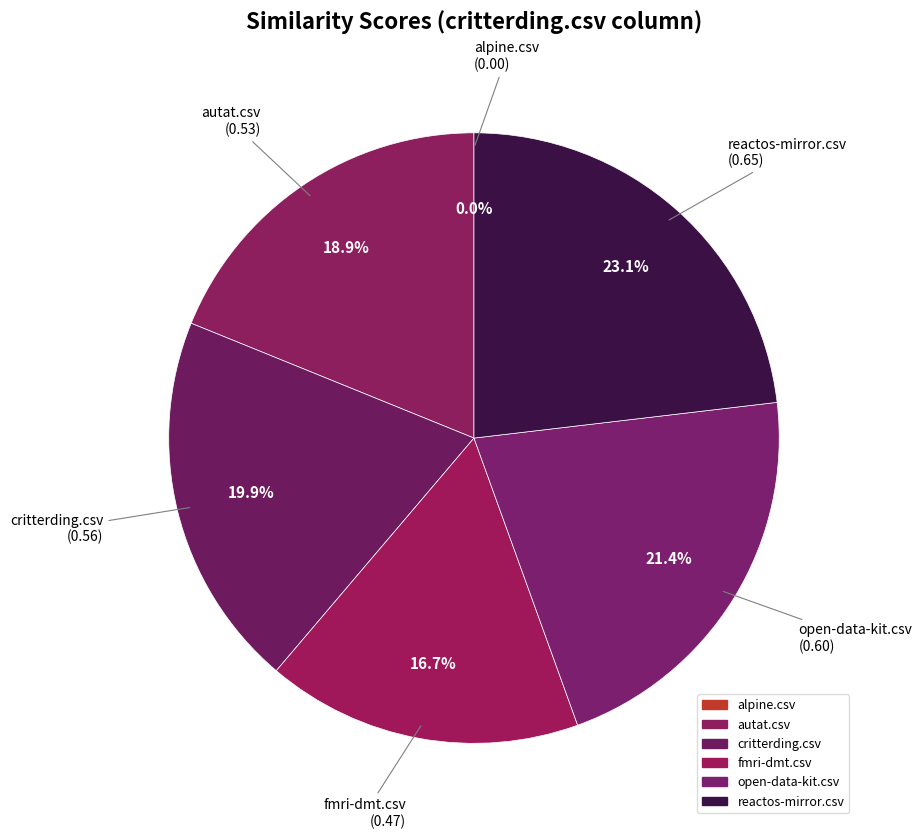

Rank the categories by value from lowest to highest.

alpine.csv, fmri-dmt.csv, autat.csv, critterding.csv, open-data-kit.csv, reactos-mirror.csv